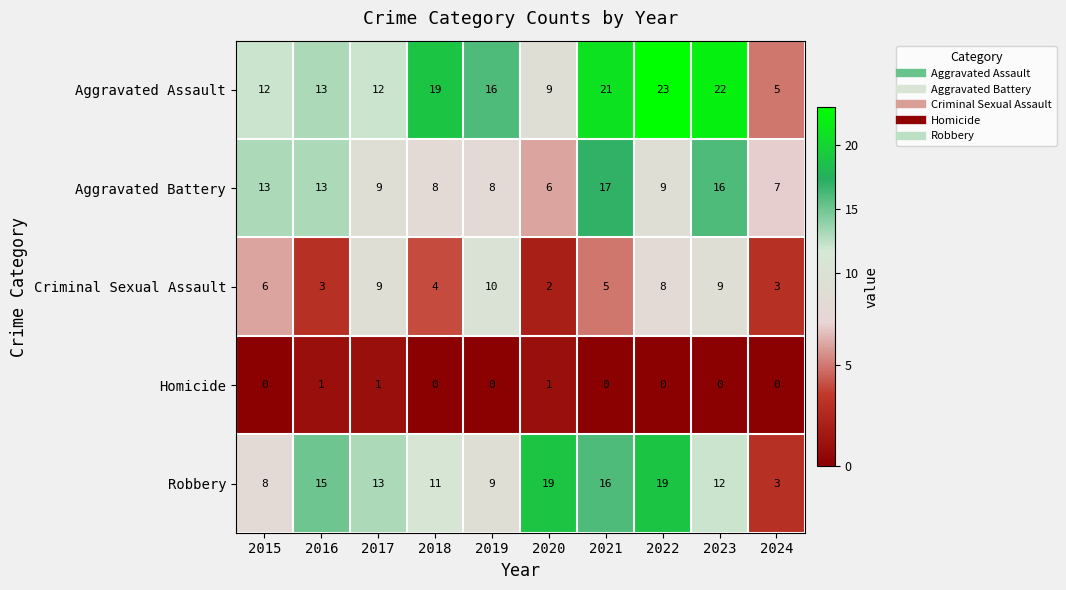

List the series in order of their peak value, highest first.

Aggravated Assault, Robbery, Aggravated Battery, Criminal Sexual Assault, Homicide